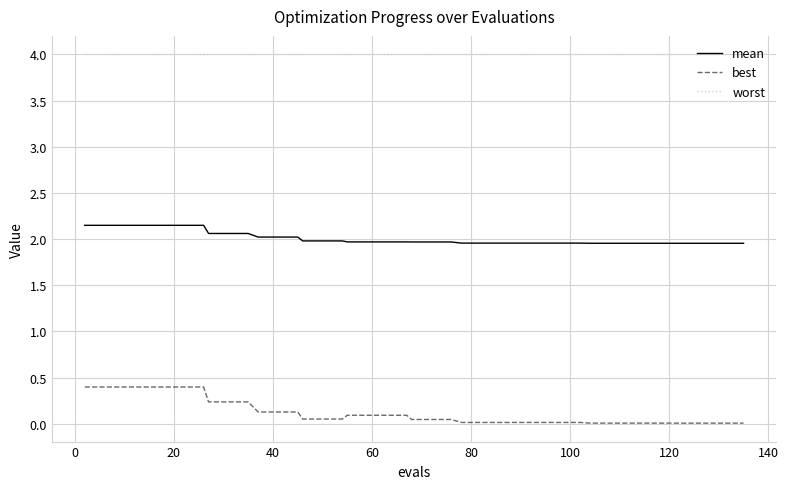

Rank the series by their maximum value, from lowest to highest.

best, mean, worst